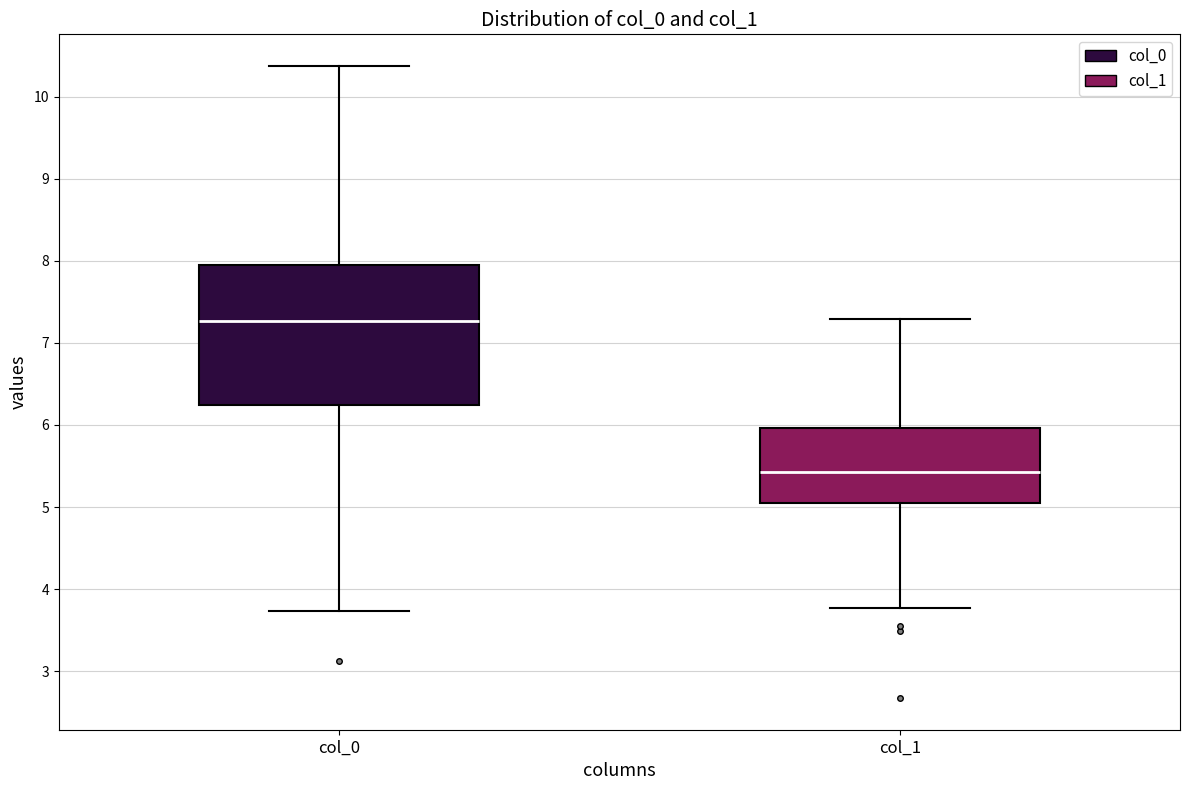

Which box's median line is the lowest?

col_1